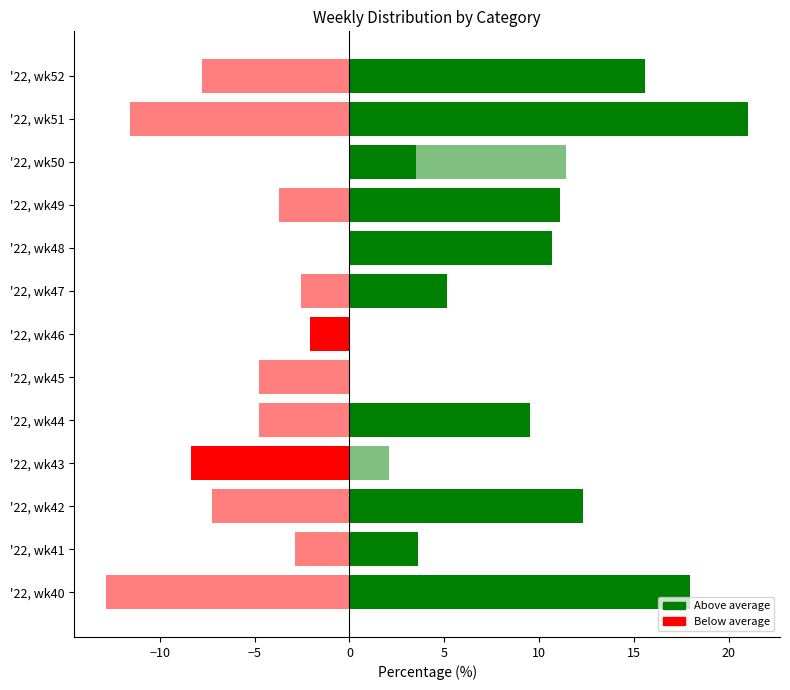

How many data points in SECONDARY are less than -3?

7